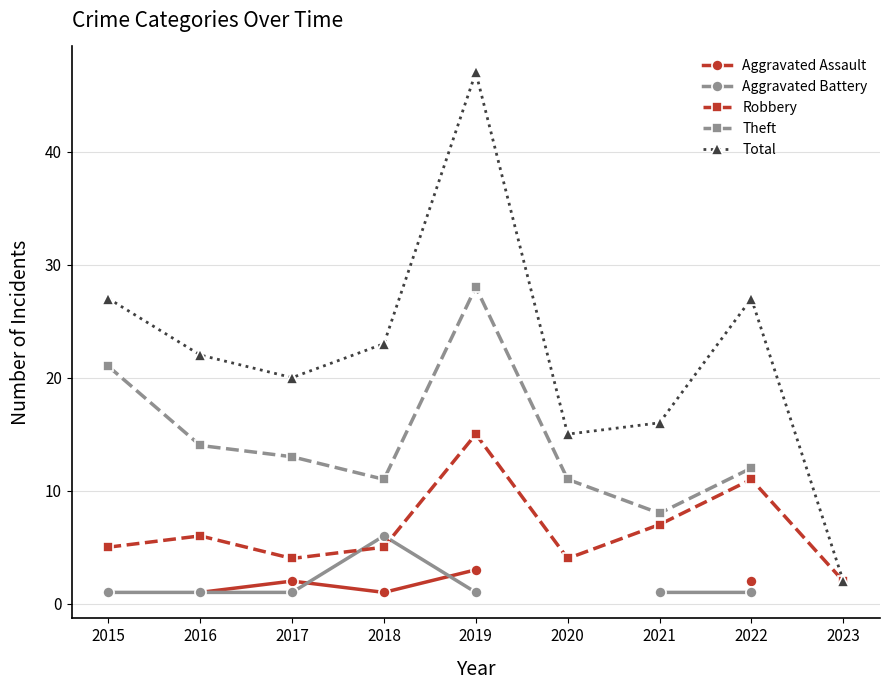

What is the total value across all series at 2017?

40.0